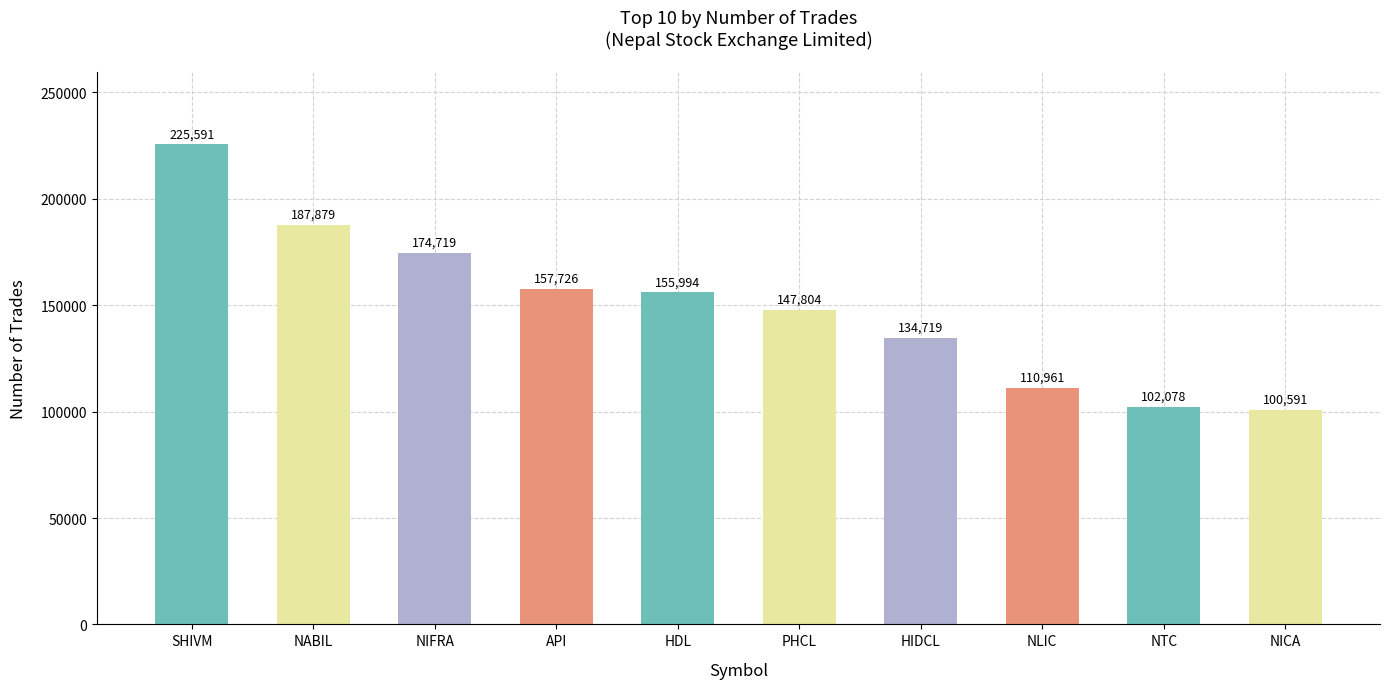

What is the minimum value shown in the chart?

100591